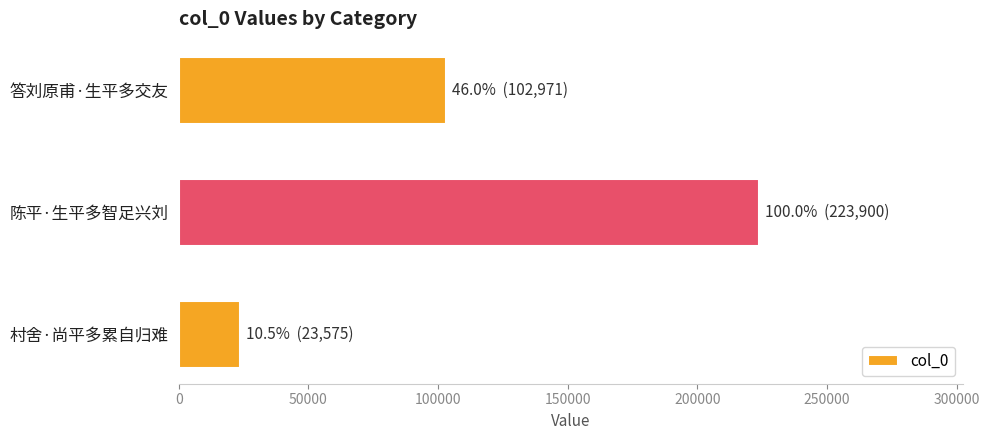

What is the difference between the maximum and second lowest values?

120929